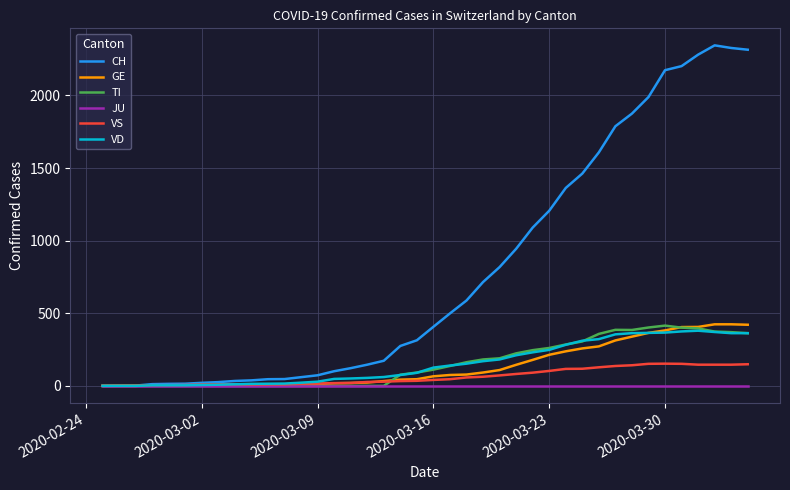

What is the maximum value for VS?

153